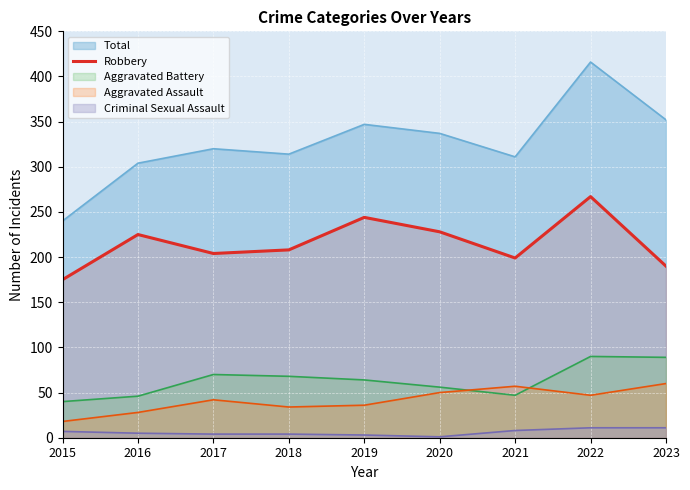

The value of Criminal Sexual Assault at 2023 is 11. True or false?

True